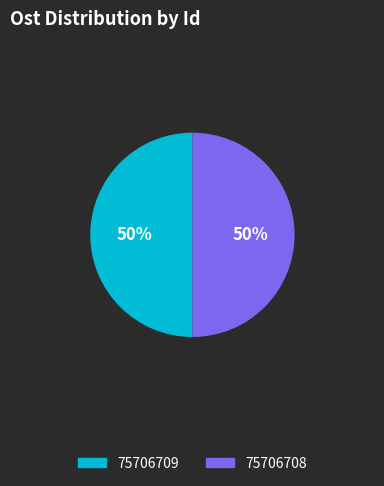

To the nearest percent, what percentage of the pie is 75706709?

50%